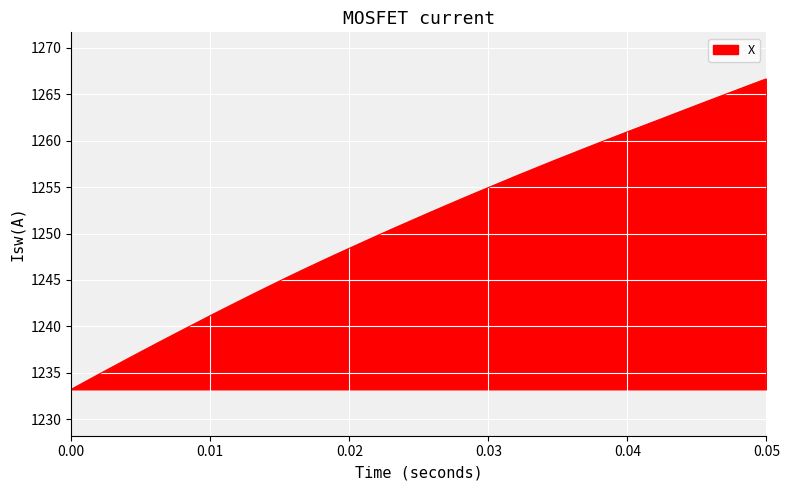

What is the smallest value displayed?

1233.2